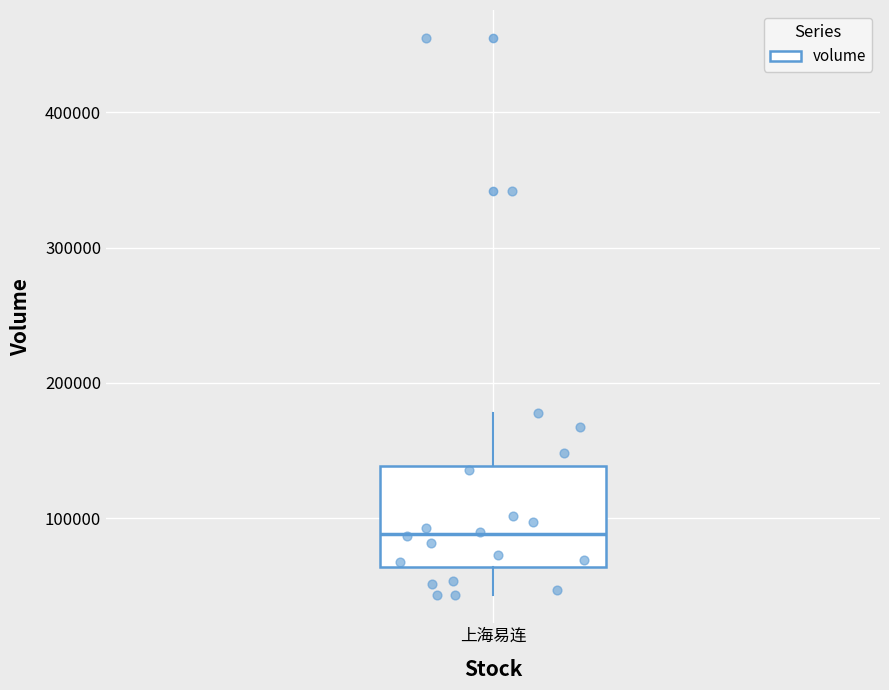

Where is the upper edge of the box for 上海易连 on the y-axis? The values are not printed on the chart, so give them approximately, as read against the axis.

140000